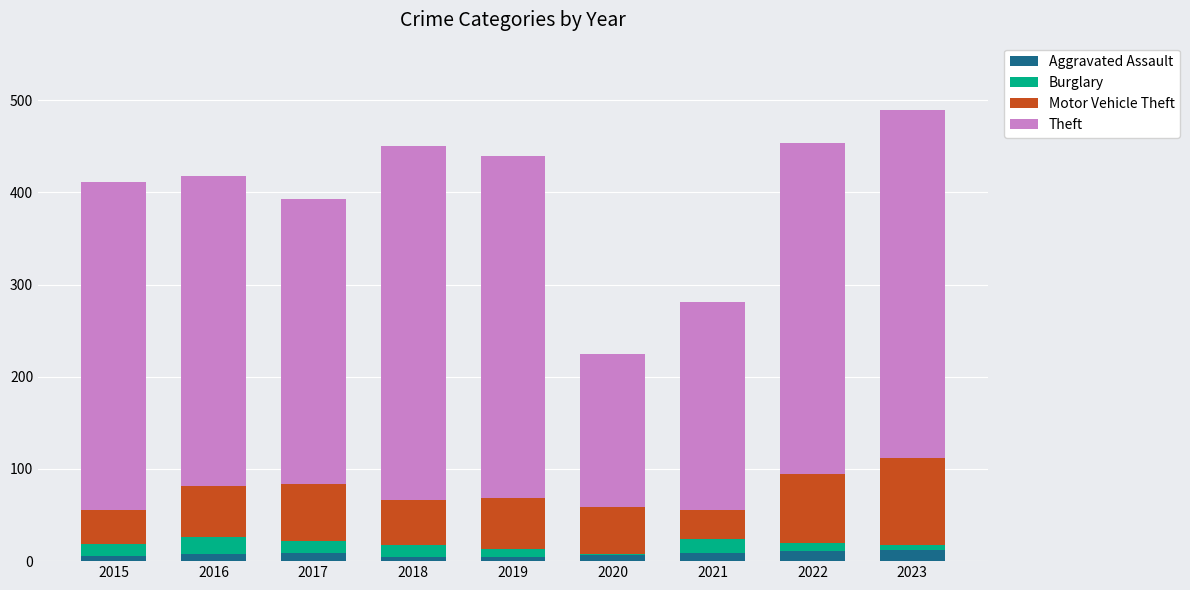

The Aggravated Assault series shows 7 at 2020. True or false?

True